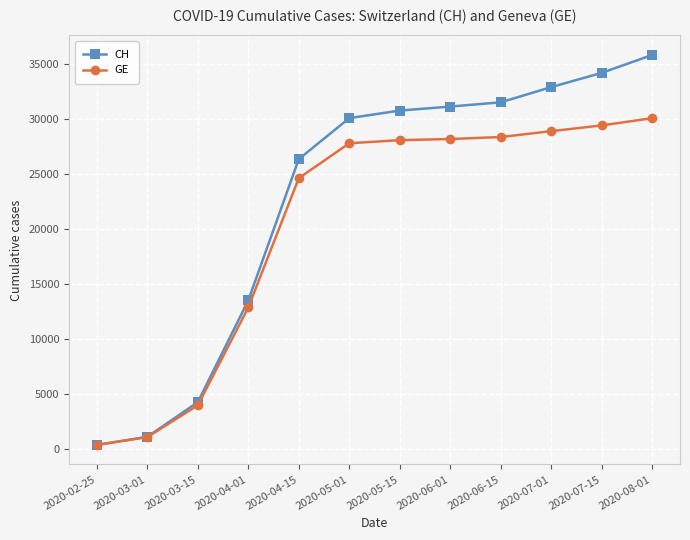

Does the chart have visible grid lines?

Yes